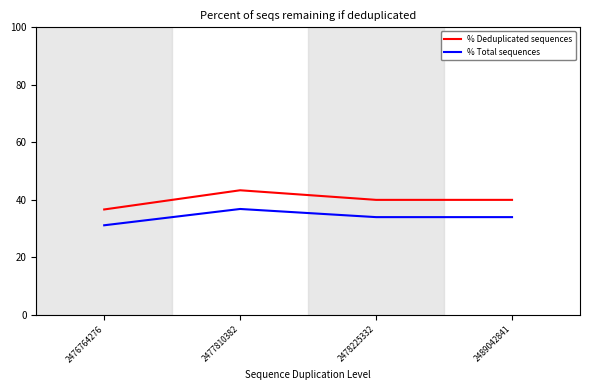

Where does the % Deduplicated sequences series first go above 40?

2477810382